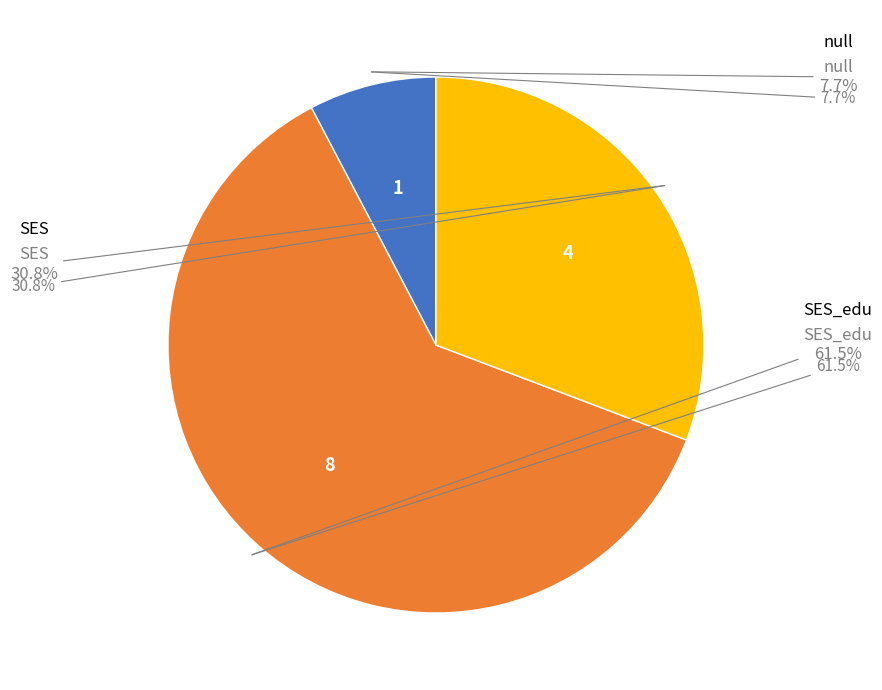

What percentage is the null slice, to the nearest percent?

8%